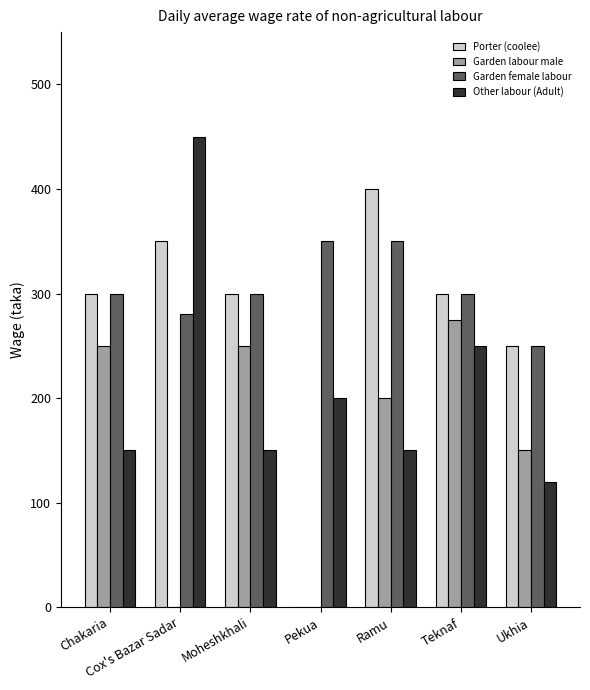

Is the value of Garden female labour at Chakaria greater than the value of Other labour (Adult) at Teknaf?

Yes